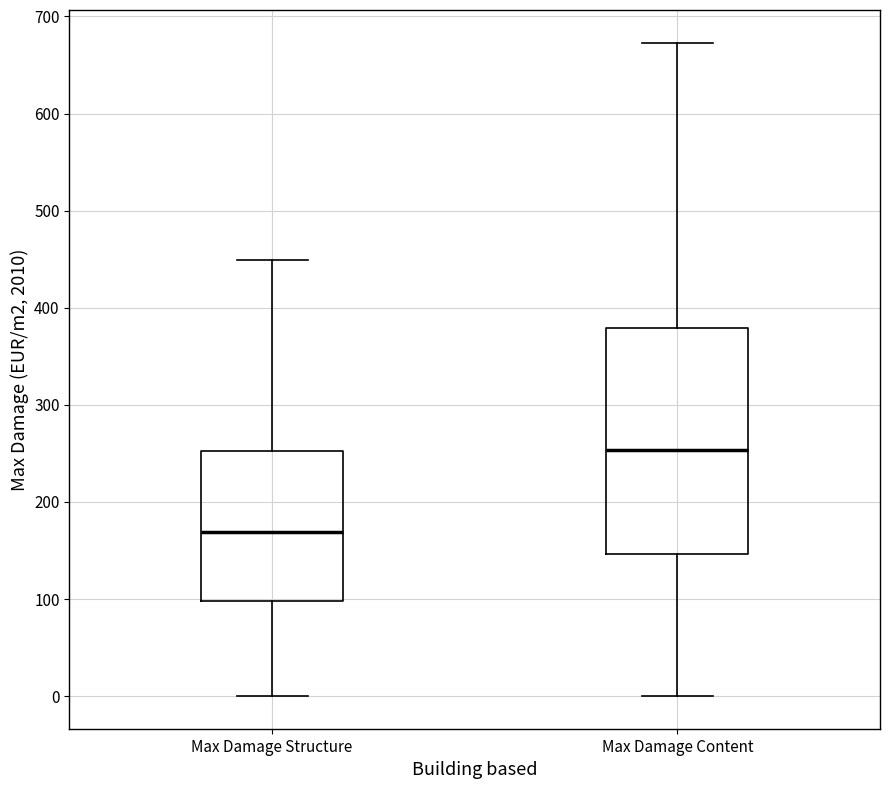

Comparing the boxes themselves (not the whiskers), which one is the tallest?

Max Damage Content